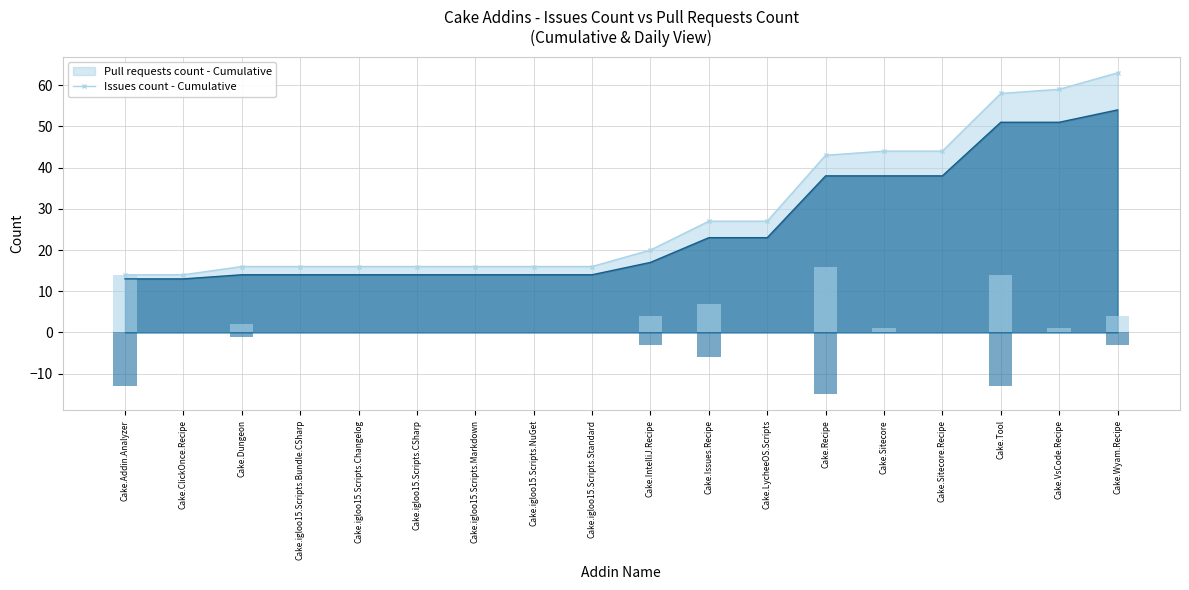

Is the value of Issues count - Cumulative (line) at Cake.VsCode.Recipe greater than the value of Pull requests count - Cumulative (line) at Cake.igloo15.Scripts.Changelog?

Yes